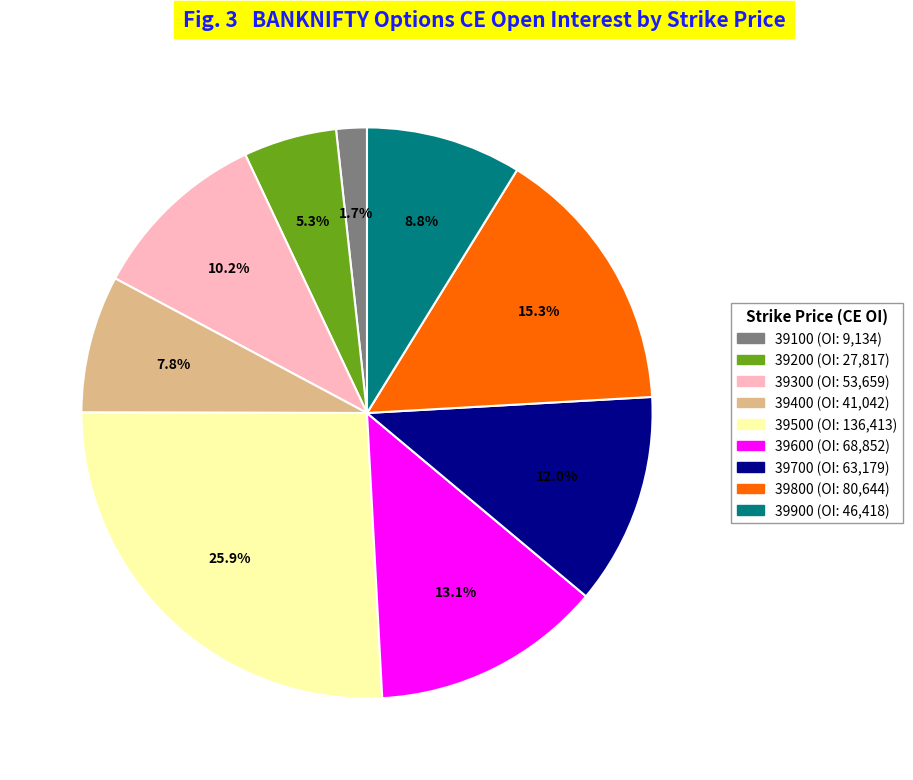

The 39200 slice represents 15% of the pie. True or false?

False